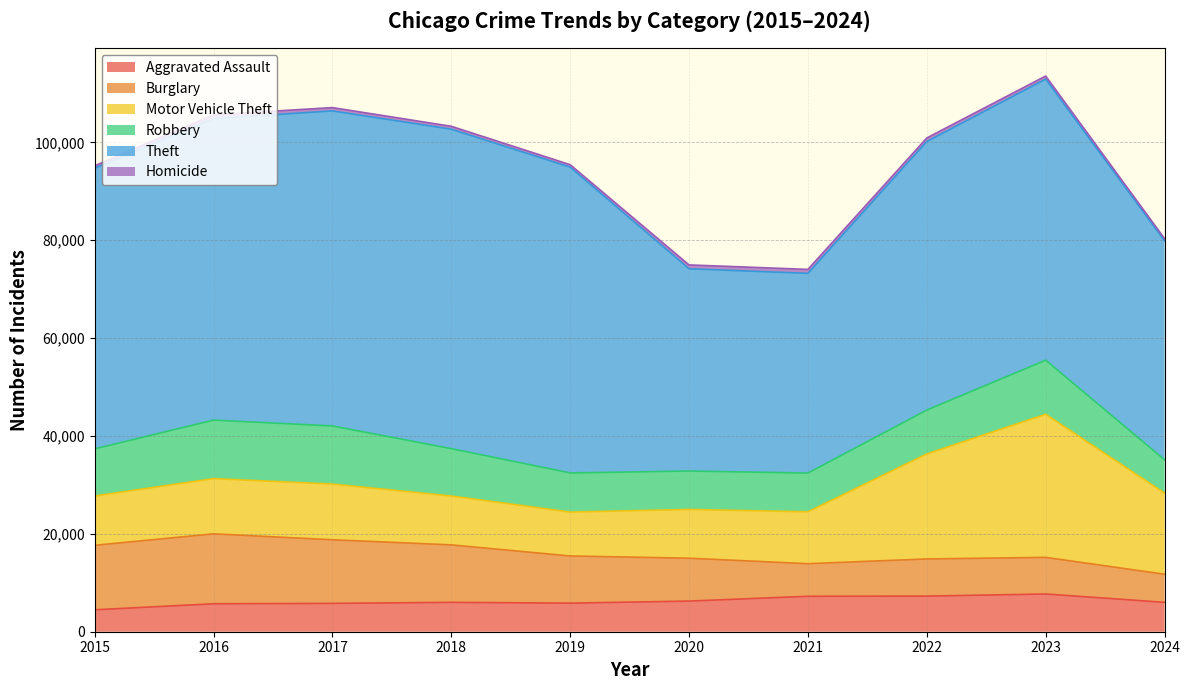

At how many categories does at least one series exceed 44320?

8